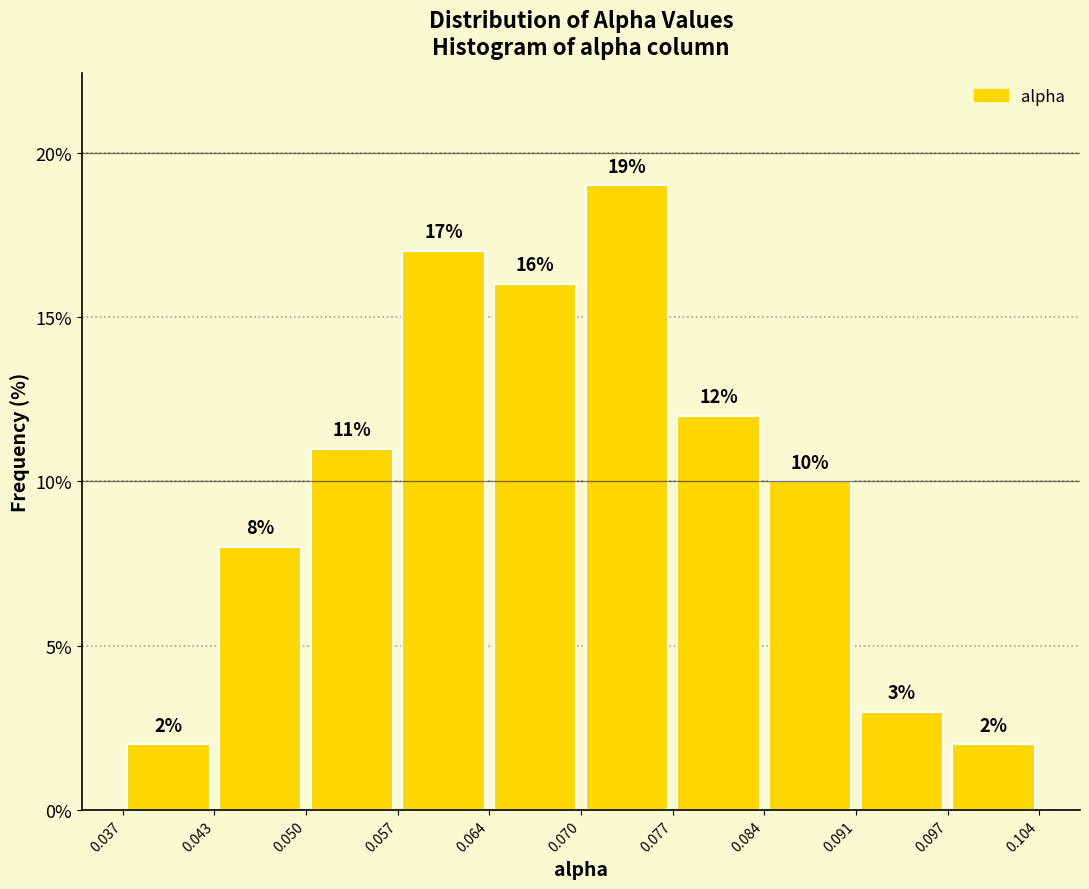

Reading left to right, list every bar in this chart as the range it spans on the x-axis followed by its height.

0.037 to 0.043: 2
0.043 to 0.050: 8
0.050 to 0.057: 11
0.057 to 0.064: 17
0.064 to 0.070: 16
0.070 to 0.077: 19
0.077 to 0.084: 12
0.084 to 0.091: 10
0.091 to 0.097: 3
0.097 to 0.104: 2